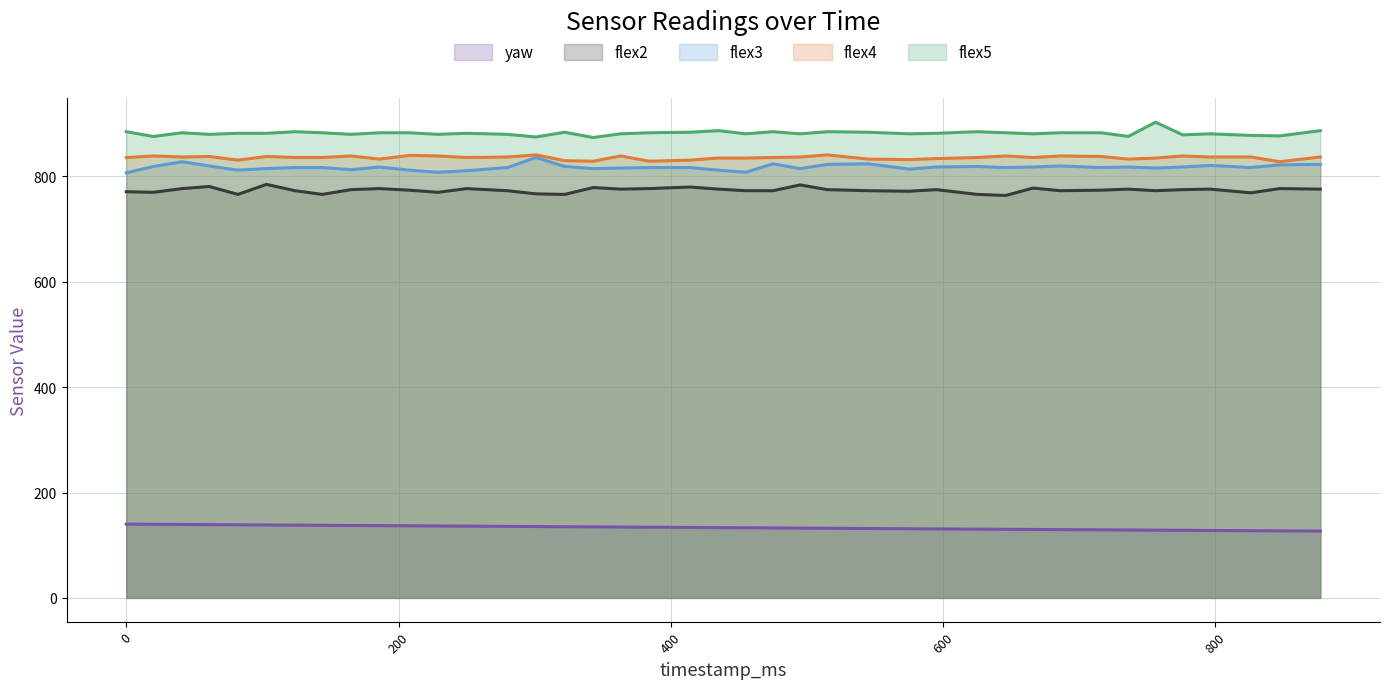

How many distinct data groups are displayed?

5